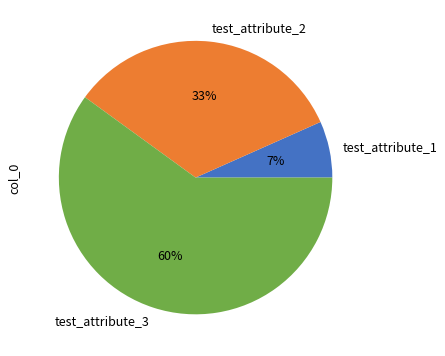

Between test_attribute_1 and test_attribute_3, which is larger?

test_attribute_3